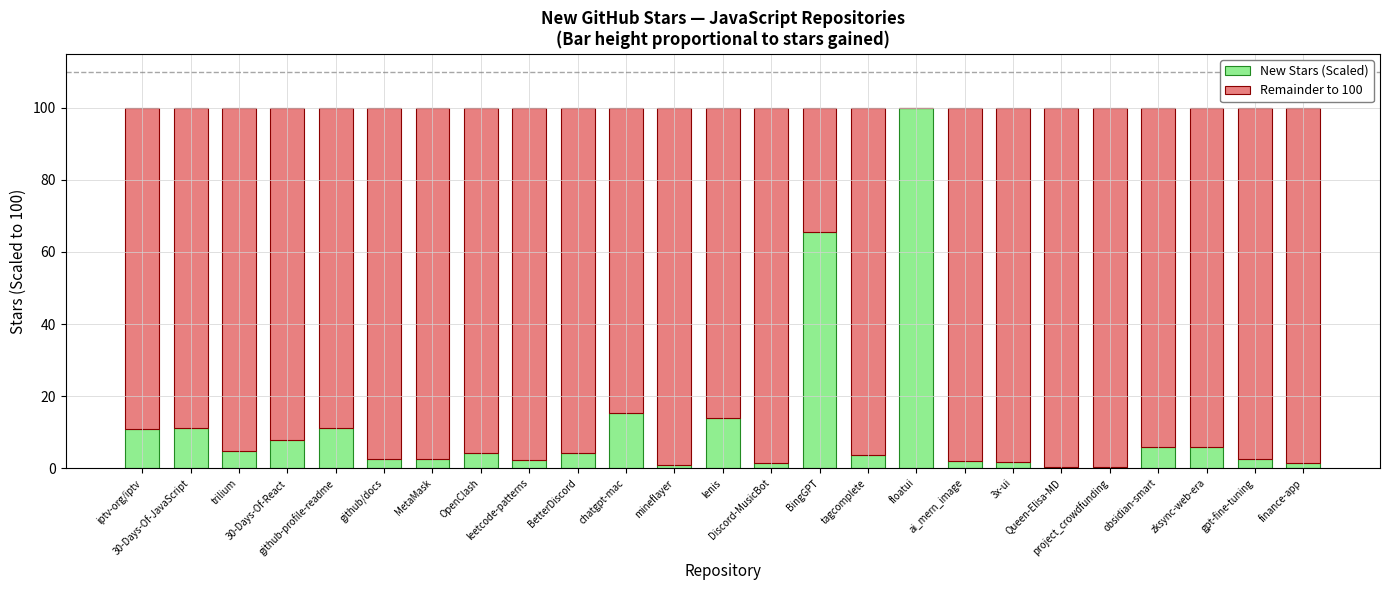

What is the sum of all New Stars (Scaled) values?

282.1